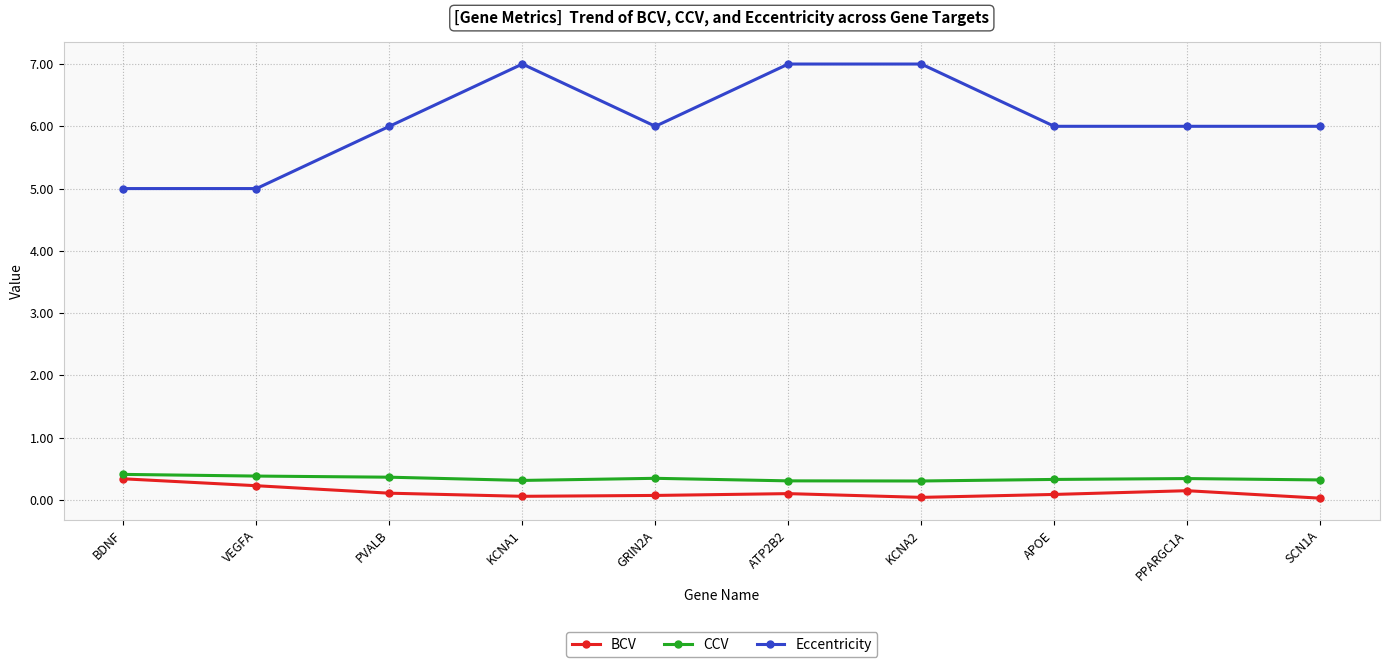

True or false: Eccentricity and CCV intersect in this chart.

False